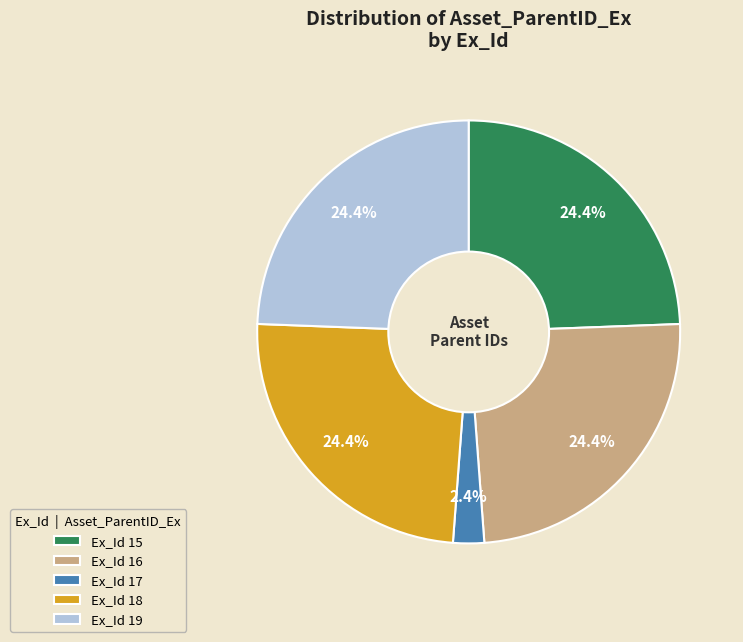

What is the ratio of the value at Ex_Id 16 to the value at Ex_Id 15?

1.0